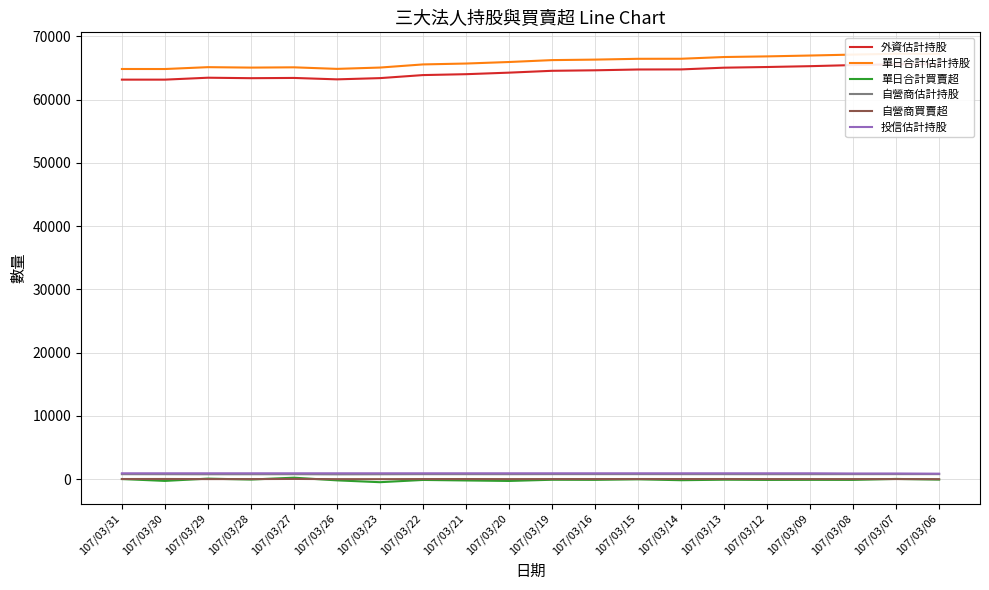

What are all the series names shown in the legend?

外資估計持股, 單日合計估計持股, 單日合計買賣超, 自營商估計持股, 自營商買賣超, 投信估計持股